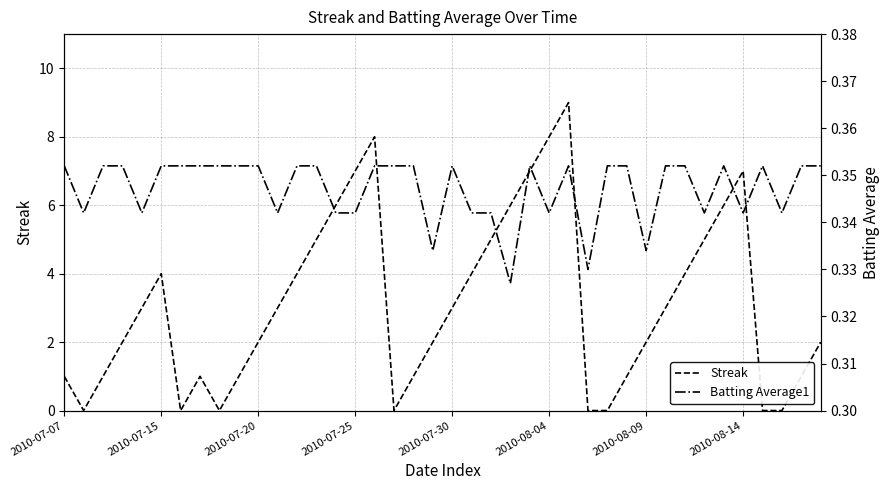

What position from the left is 14?

15